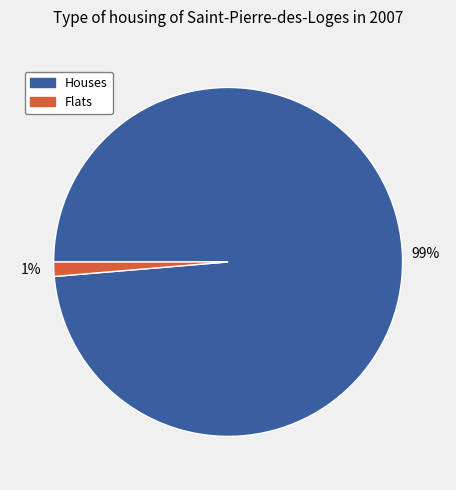

Is there a majority slice in this chart?

Yes